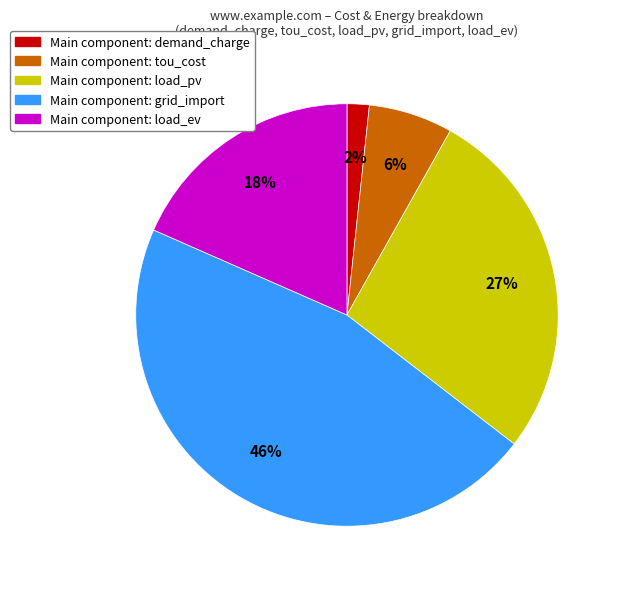

Is there any slice that represents more than half of the pie?

No